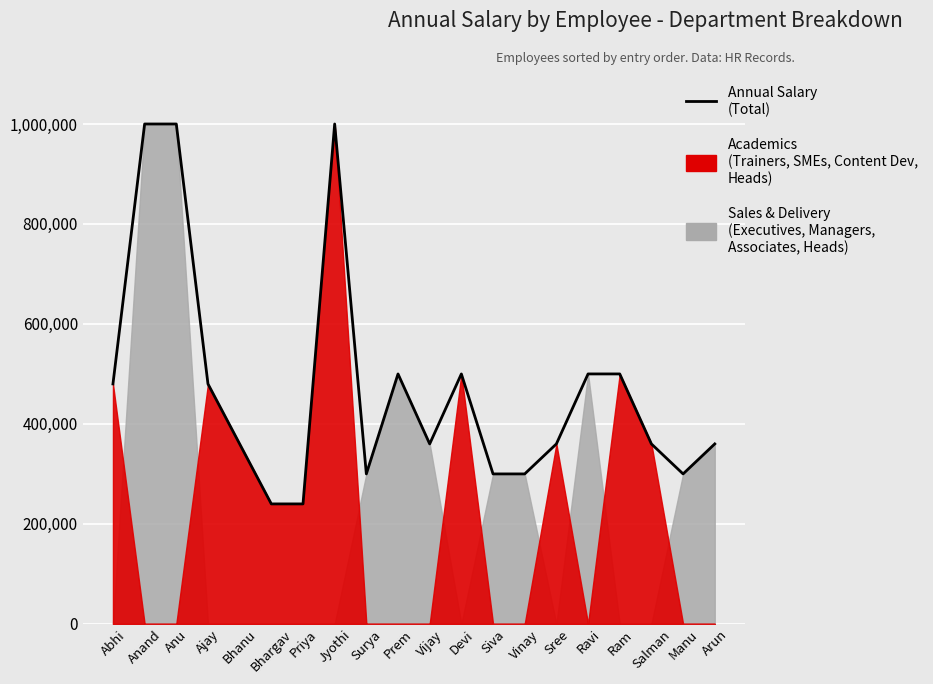

What is the change in value from Prem to Siva?

-200000